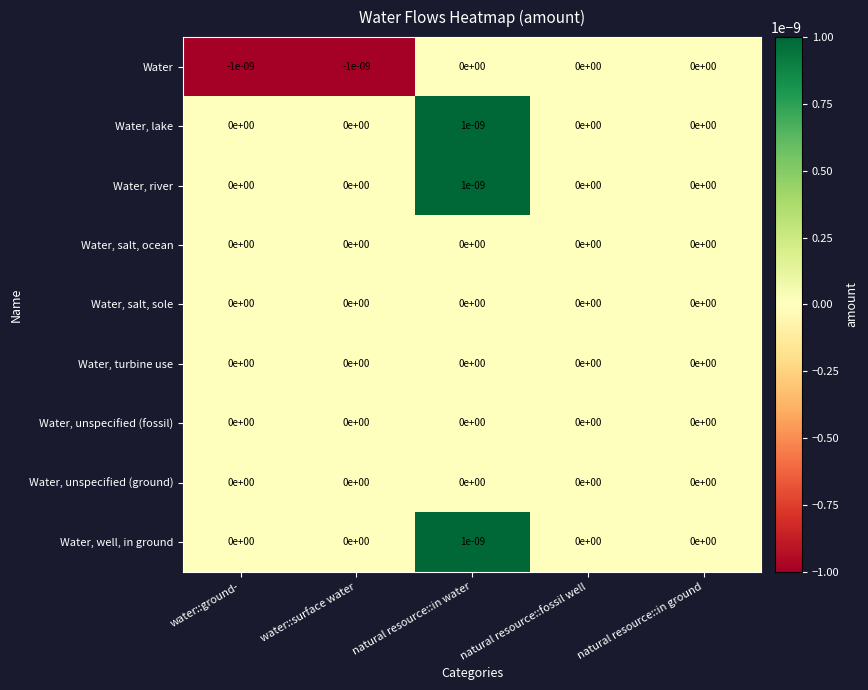

Which category has the highest value across all series?

natural resource::in water